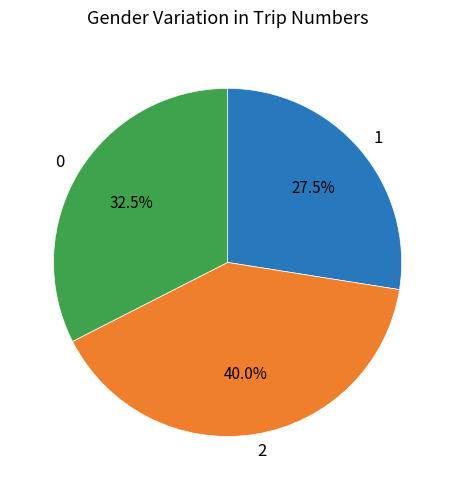

Is 2 the majority of the pie?

No